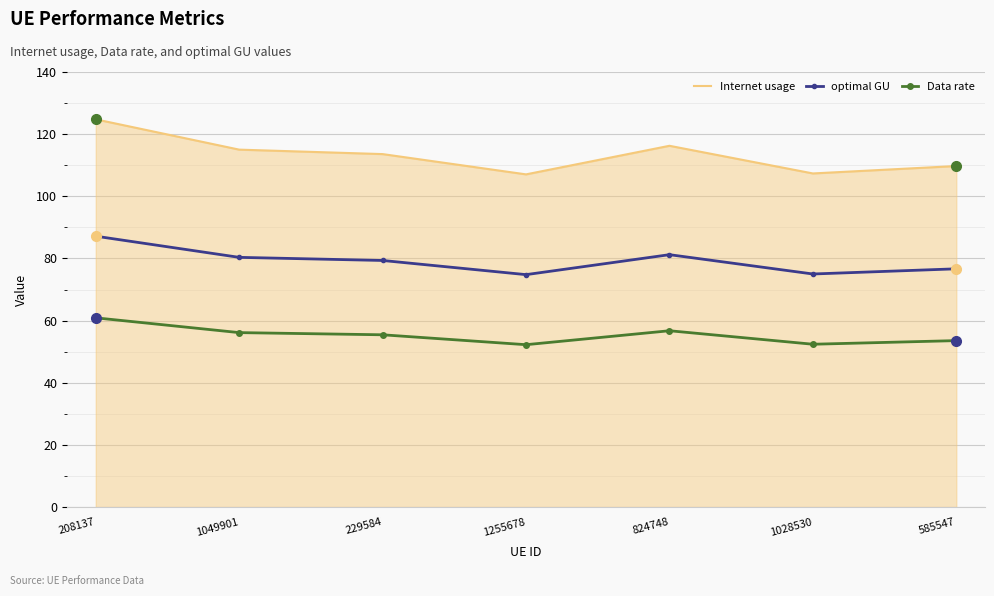

True or false: Internet usage has more than 2 interior local peaks.

False